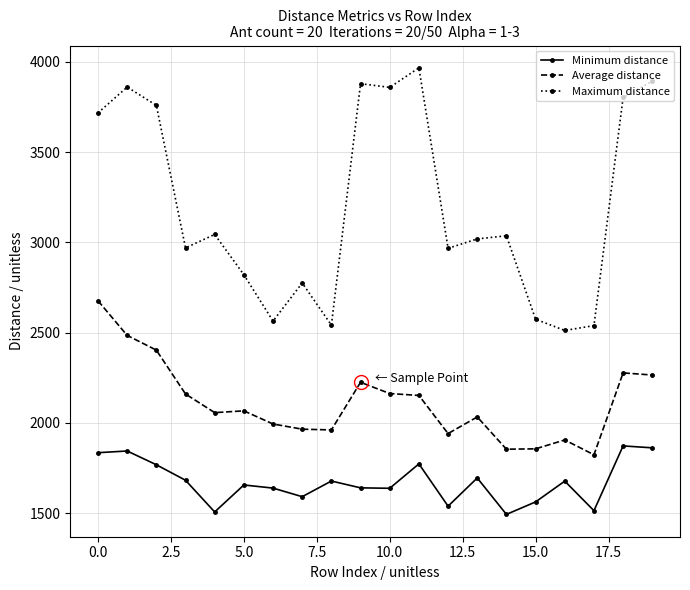

What is the minimum value for Minimum distance?

1493.1